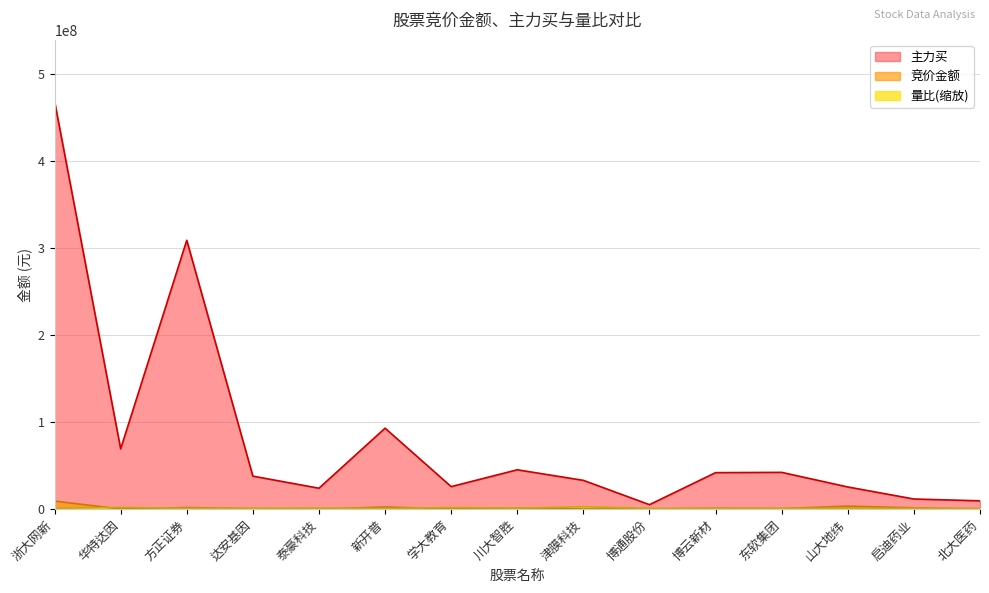

Reading right to left, list all the values displayed in this chart.

竞价金额: 北大医药=92184.0	启迪药业=1571724.0	山大地纬=3468207.0	东软集团=713880.0	博云新材=1052470.0	博通股份=345309.0	津膜科技=157050.0	川大智胜=1027250.0	学大教育=265264.0	新开普=2550990.0	泰豪科技=99152.0	达安基因=577066.0	方正证券=1886294.0	华特达因=227900.0	浙大网新=9285840.0
主力买: 北大医药=9590917.0	启迪药业=11680659.0	山大地纬=25527984.0	东软集团=42308126.0	博云新材=41982765.0	博通股份=5181716.0	津膜科技=33121038.0	川大智胜=45269720.0	学大教育=25918843.0	新开普=93077415.0	泰豪科技=24080370.0	达安基因=37978614.0	方正证券=309018770.0	华特达因=69327161.0	浙大网新=468947211.0
量比: 北大医药=968449.8	启迪药业=1018107.0	山大地纬=1188969.7	东软集团=940963.7	博云新材=789462.2	博通股份=1016981.6	津膜科技=2785752.0	川大智胜=1293680.4	学大教育=1931797.7	新开普=848893.6	泰豪科技=1347607.3	达安基因=1125730.1	方正证券=962668.6	华特达因=2127587.3	浙大网新=1130072.7